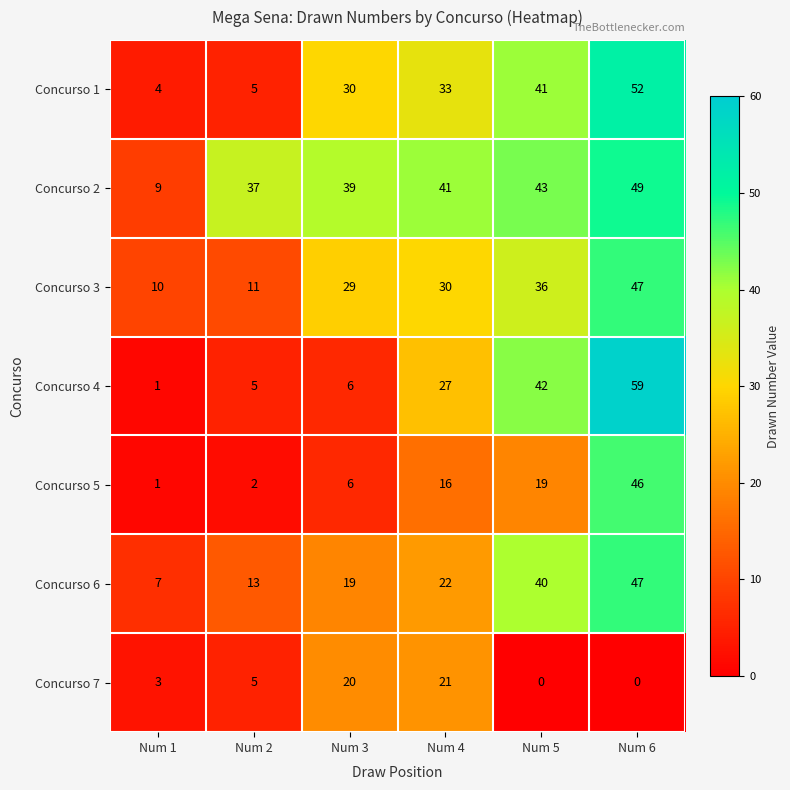

Which series changed the most between Num 2 and Num 4?

Concurso 1